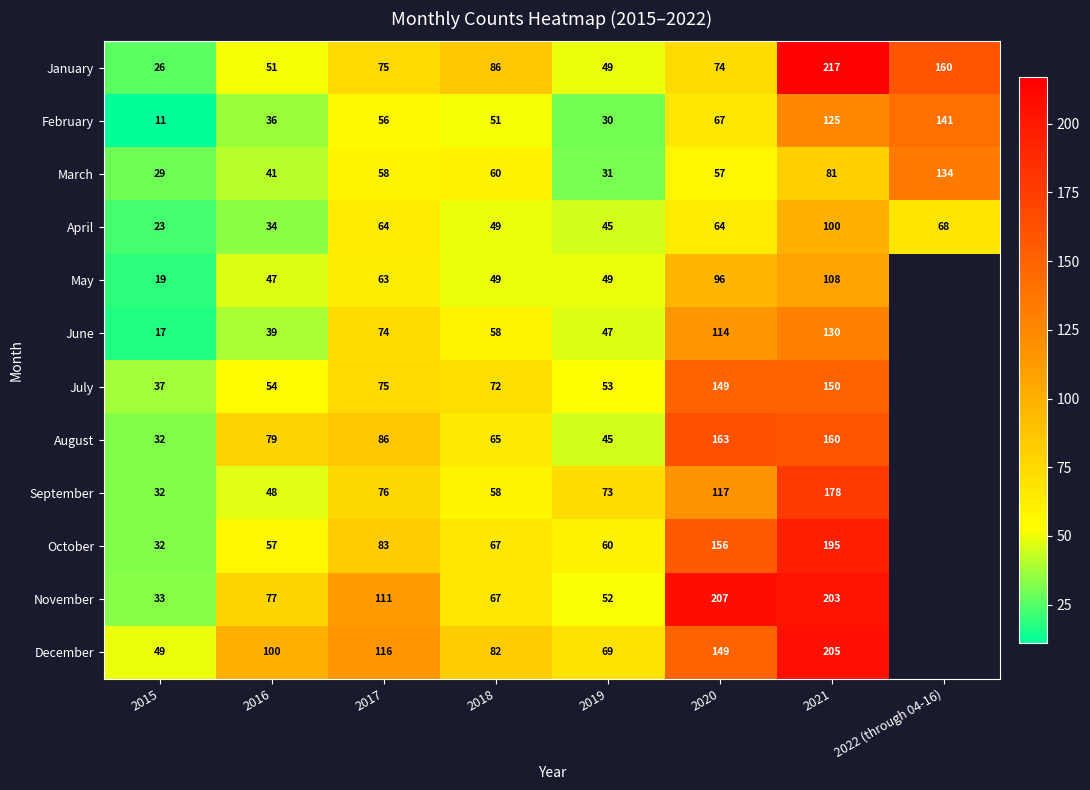

What is the total value across all series at 2015?

340